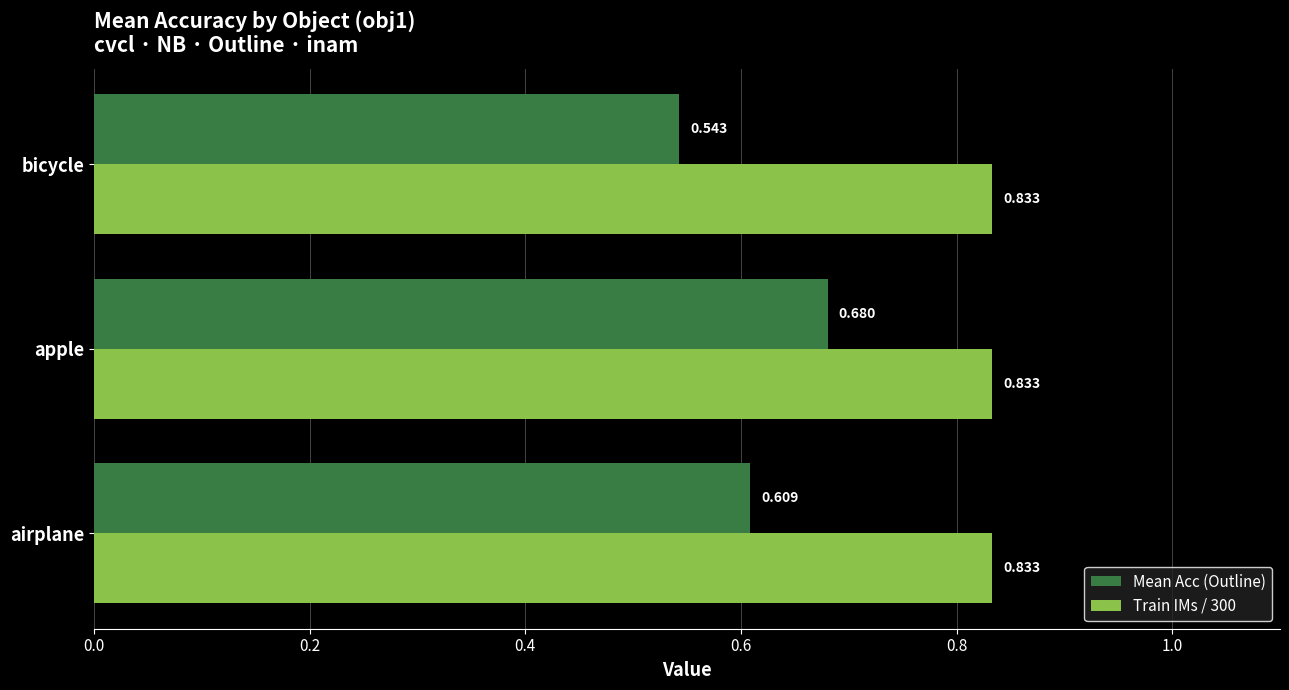

Between airplane and apple, which series saw the biggest shift?

Mean Acc (Outline)